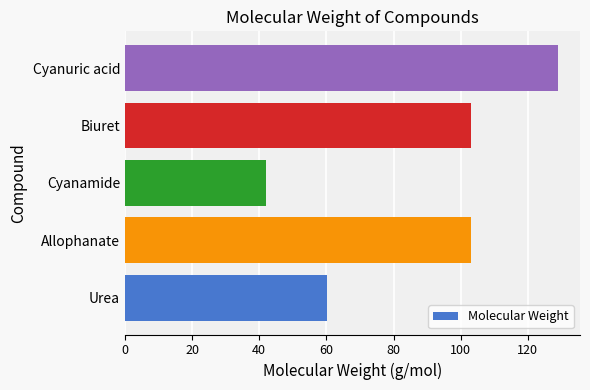

What is the approximate value at Cyanuric acid?

129.1